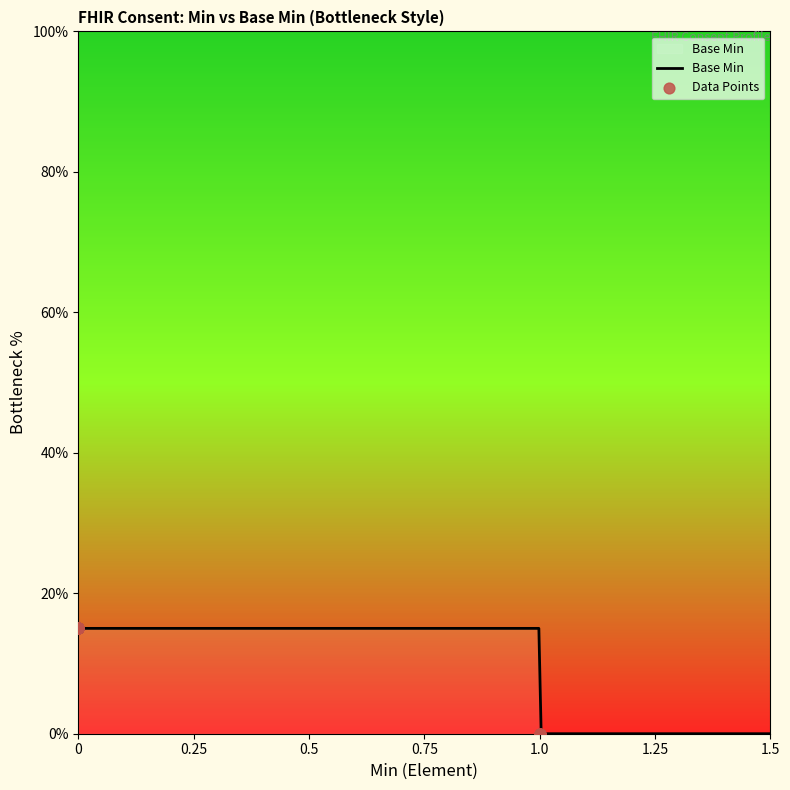

What is the ratio of the value at 0 to the value at 0?

1.0